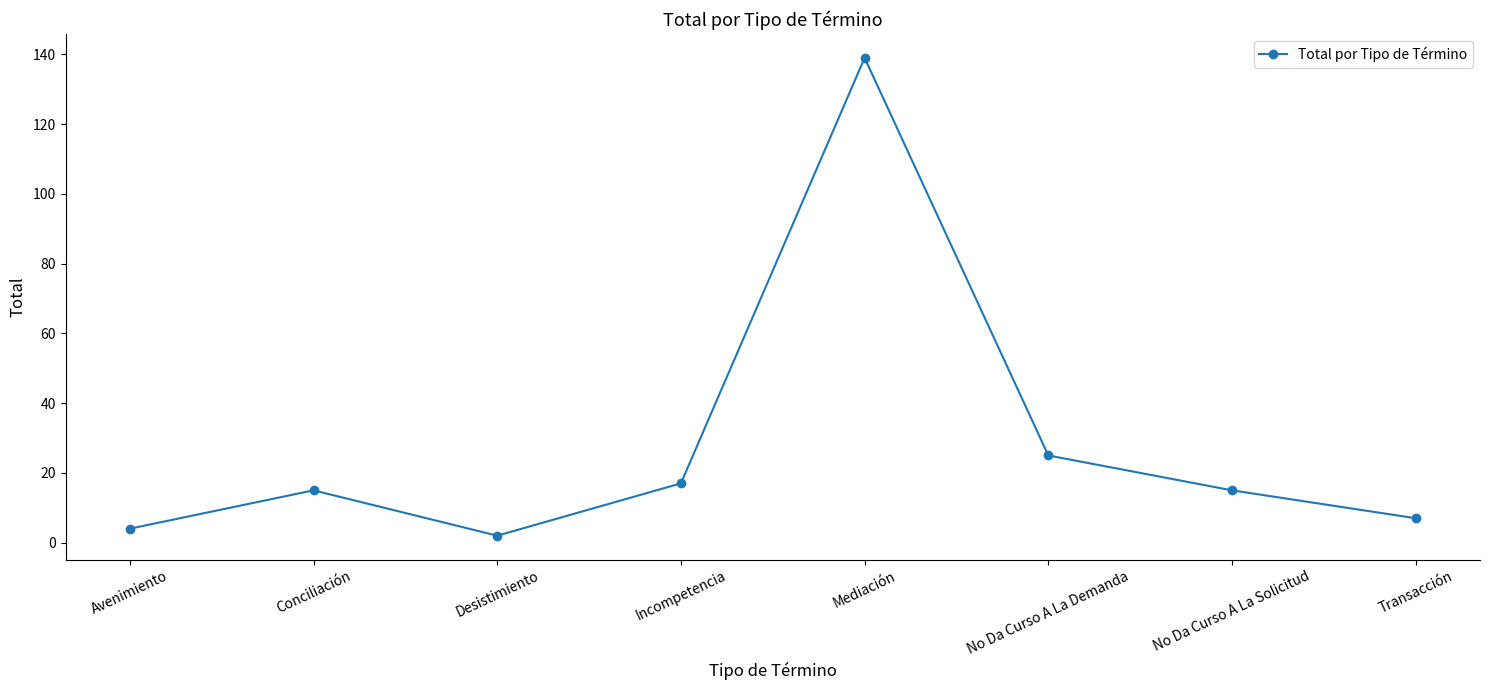

Reading left to right, list all the values displayed in this chart.

4	15	2	17	139	25	15	7